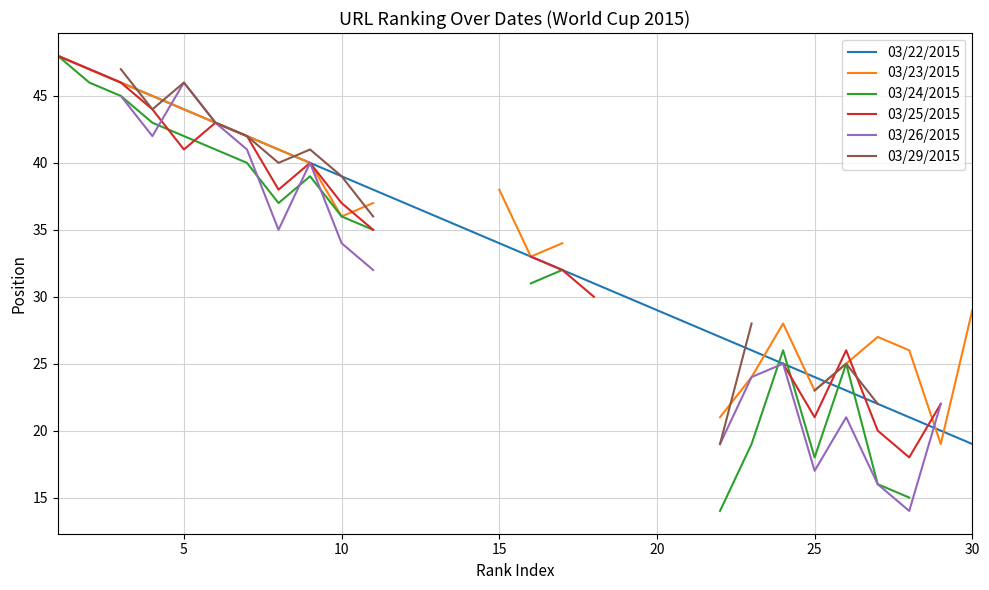

How many lines are shown in the chart?

6